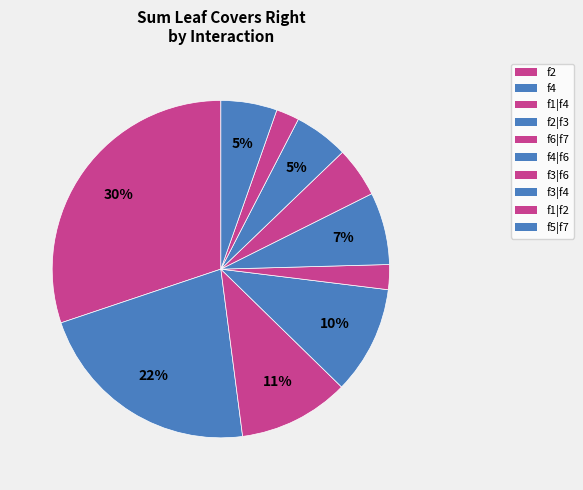

How many segments does this pie chart have?

10